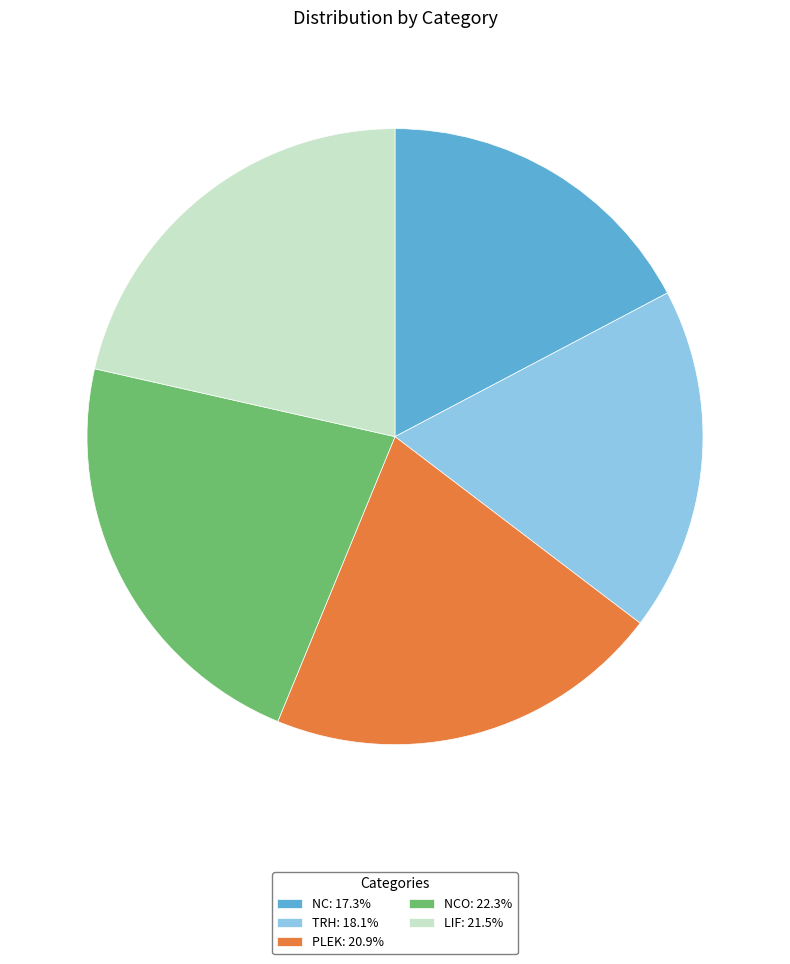

Does any single category account for the majority?

No